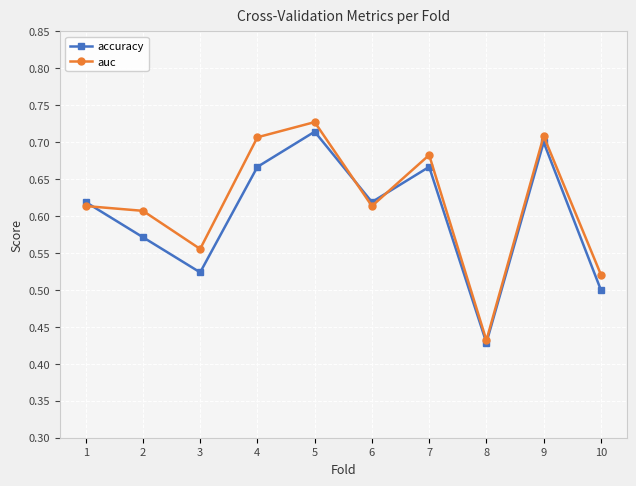

True or false: auc has a value of 0.7 at 4.

True